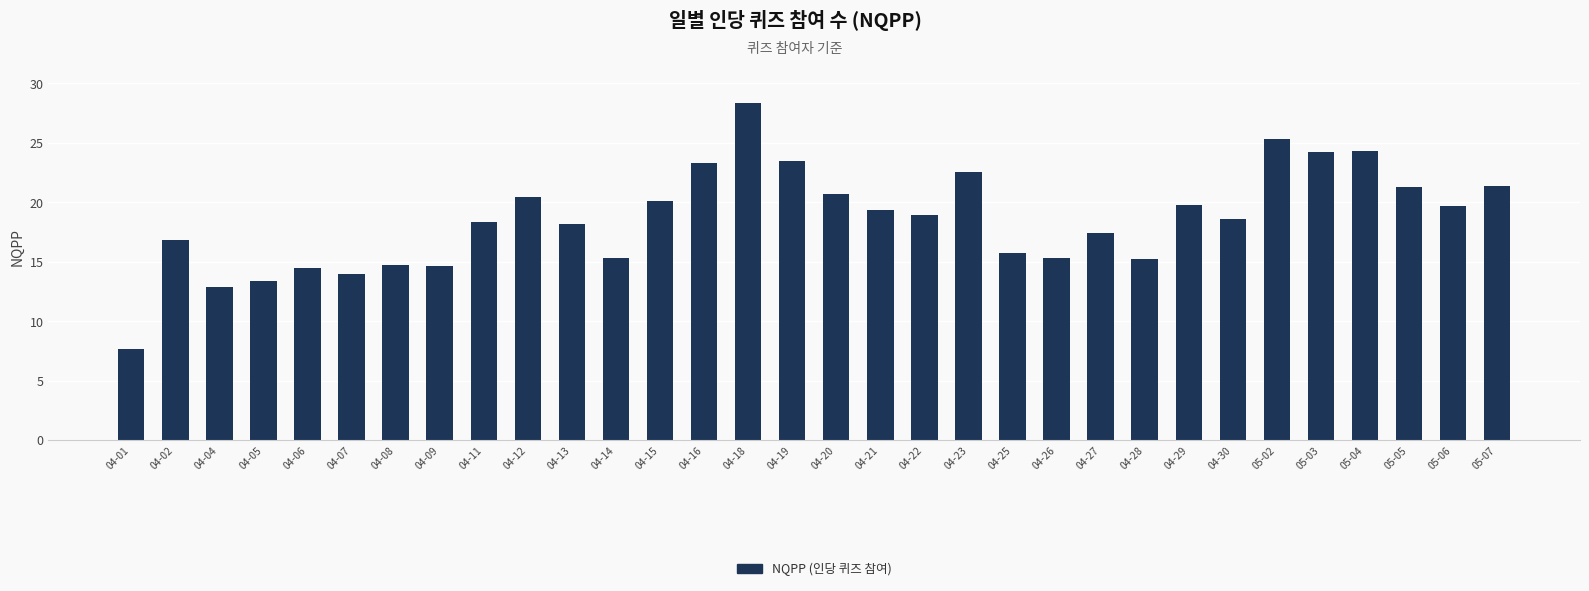

Which has a higher value, 04-04 or 04-23?

04-23